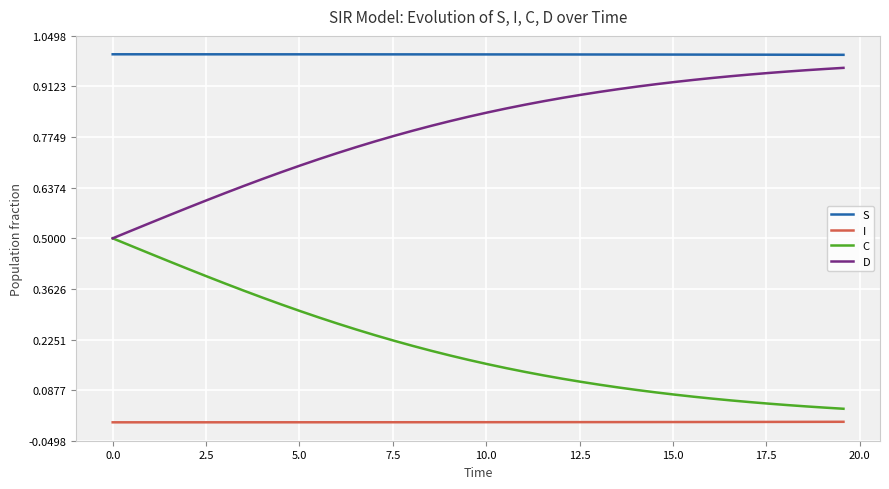

List the series in order of their overall mean, lowest first.

I, C, D, S